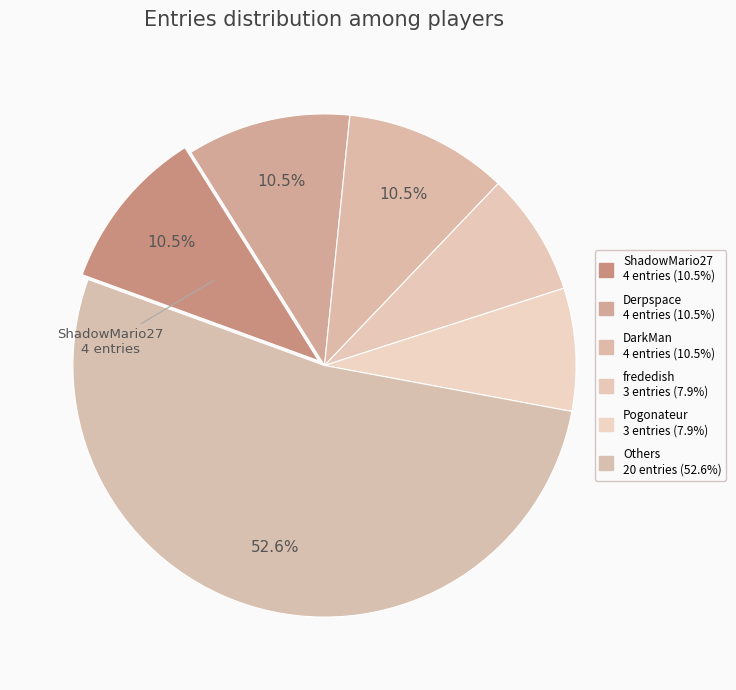

Count the number of slices in the pie.

6